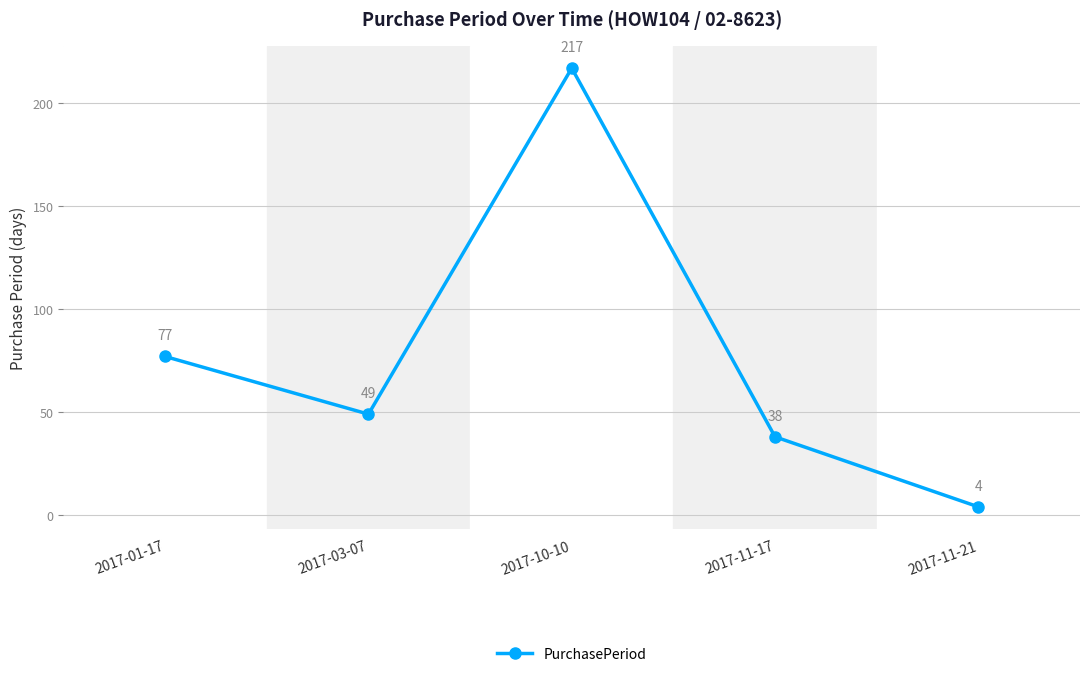

What is the minimum value shown in the chart?

4